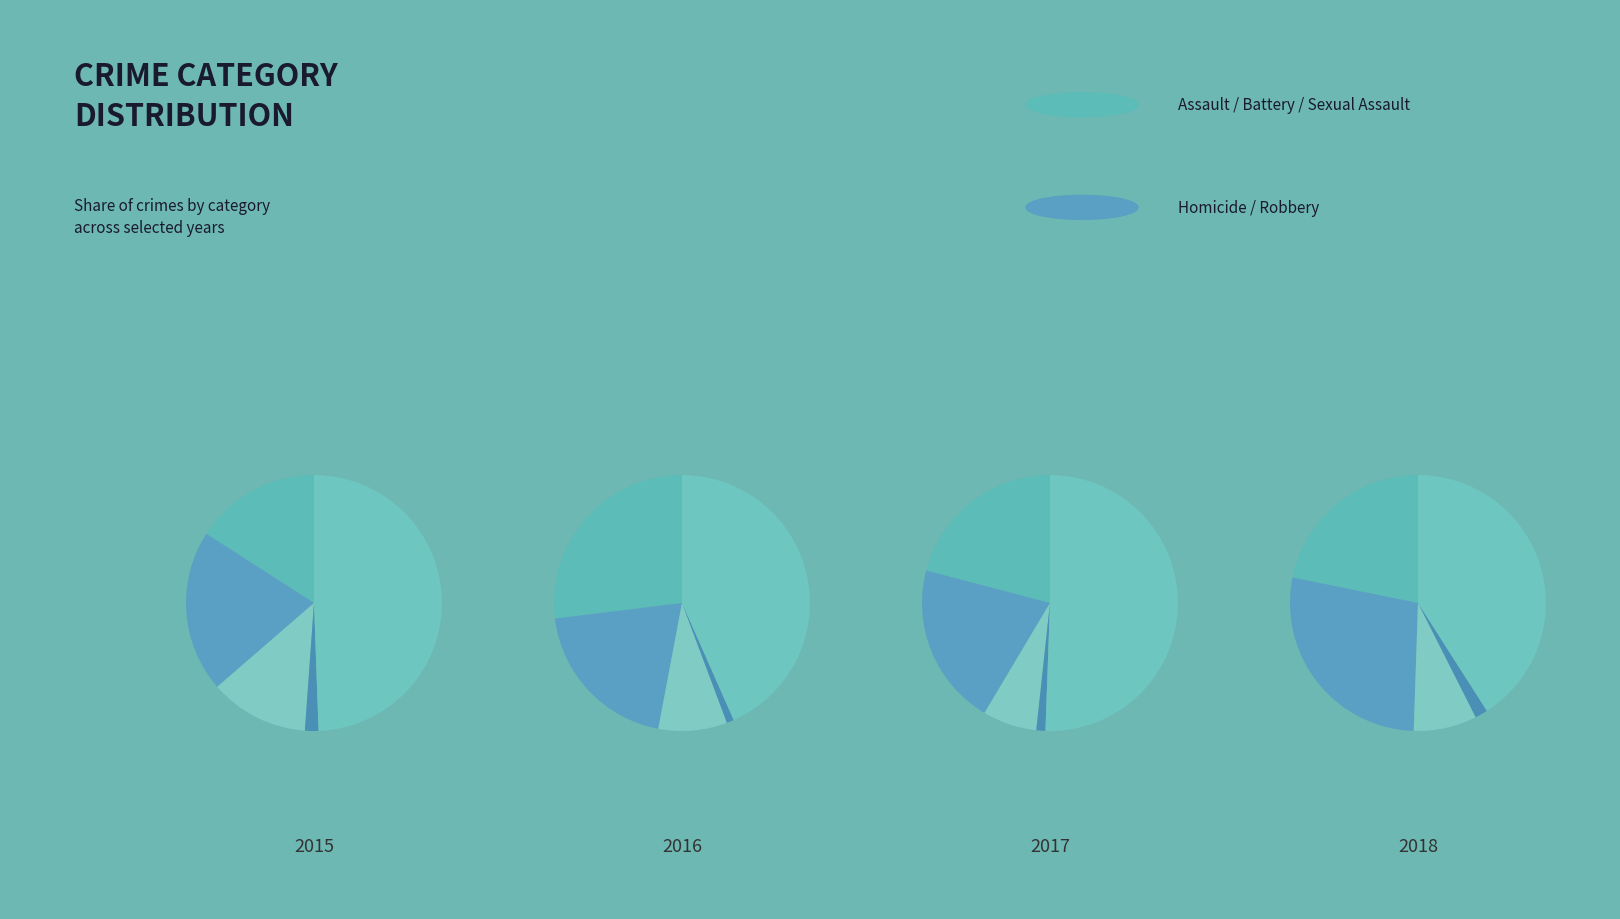

To the nearest percent, what is the difference between the largest and smallest slice percentages?

42%